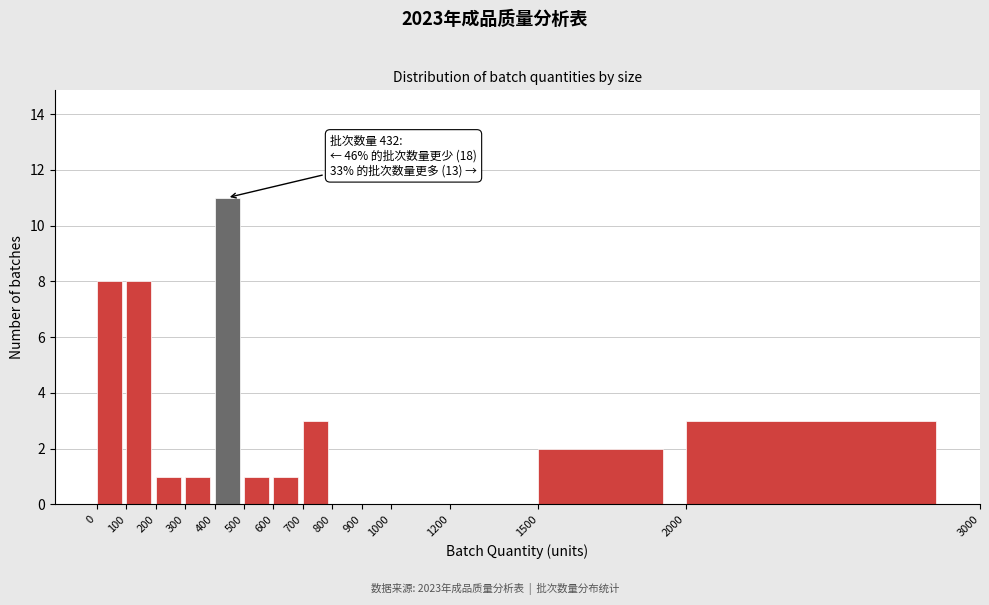

Which range on the x-axis has the tallest bar?

400 to 500